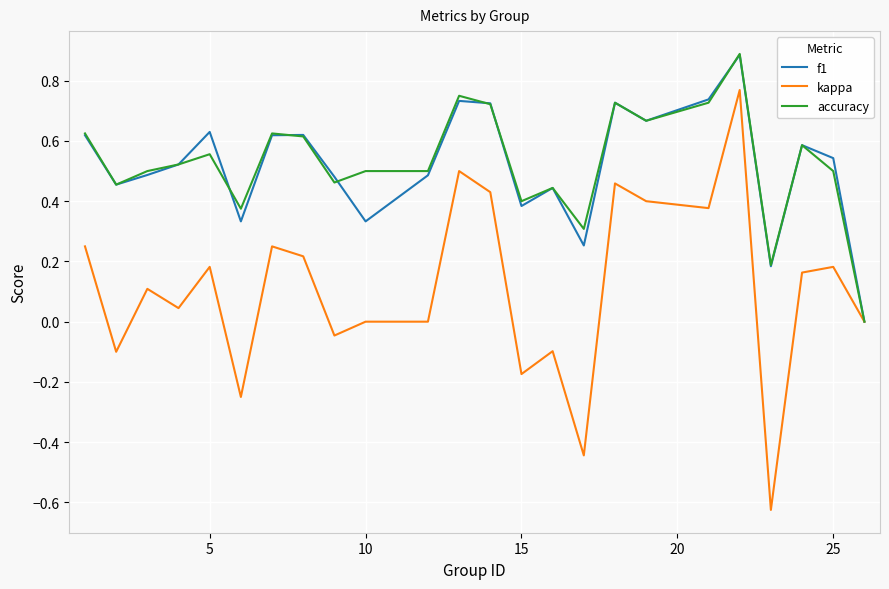

Count the accuracy values in the range 0 to 1.

24